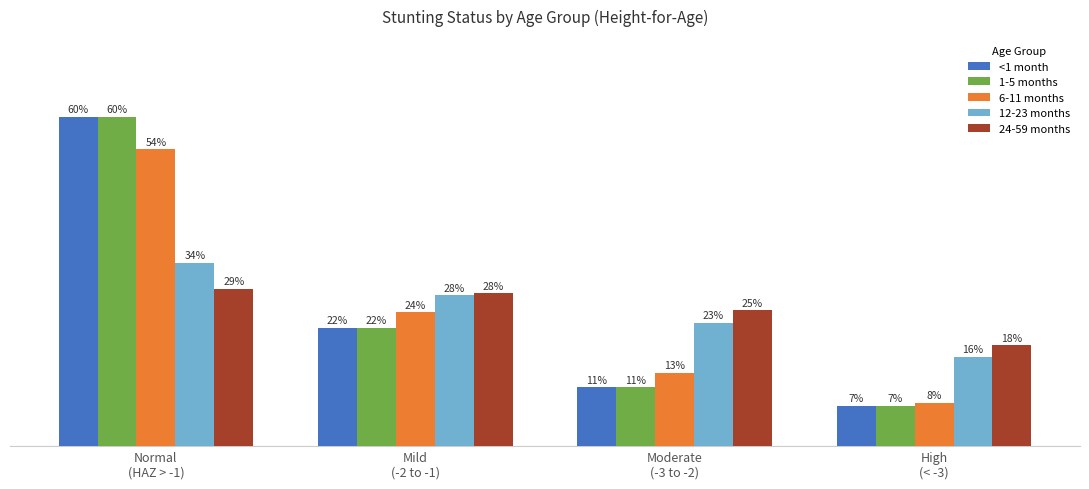

What is the spread (max minus min) of values at Mild
(-2 to -1)?

0.1